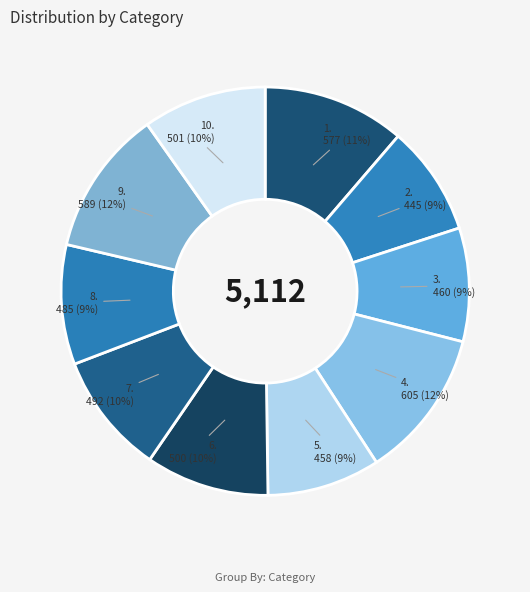

Which slice is the largest?

4